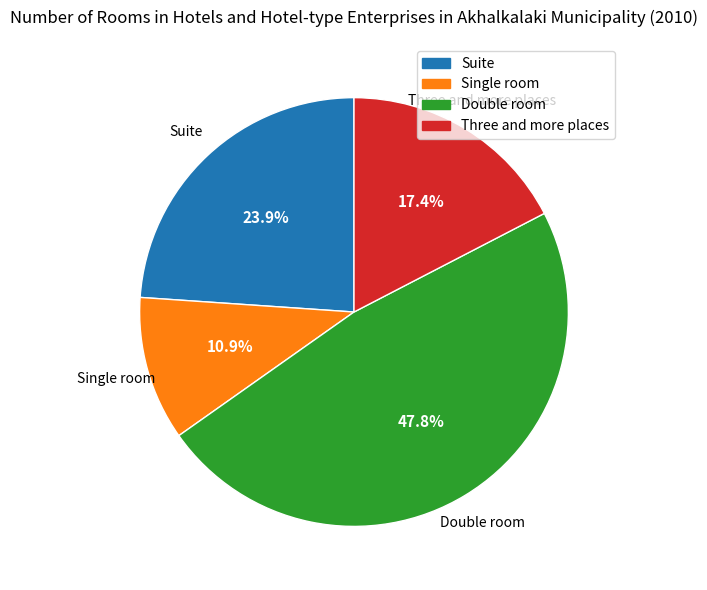

Which has a higher value, Double room or Suite?

Double room